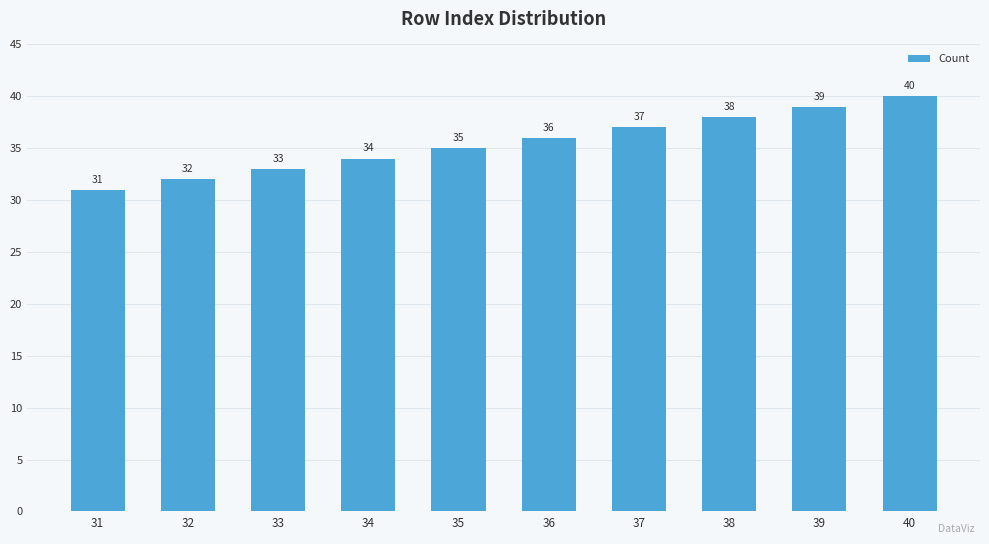

Which category has the highest value across all series?

40